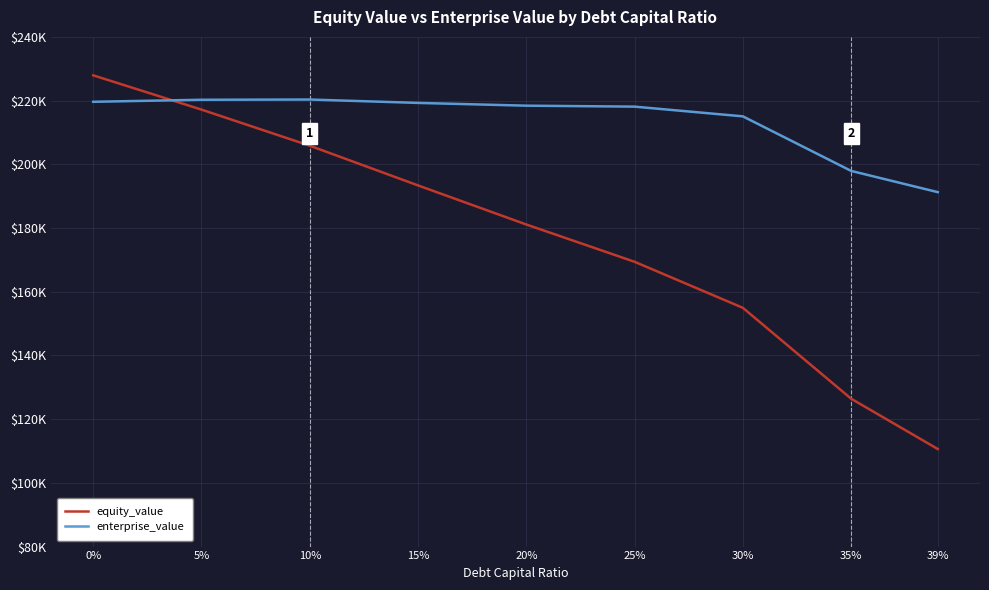

At which label does enterprise_value reach its peak?

10%